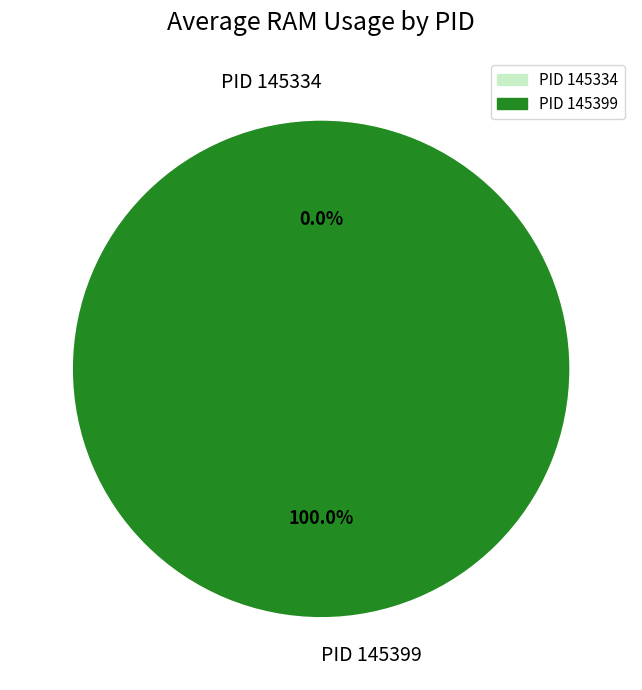

Rank the categories by value from highest to lowest.

145399, 145334